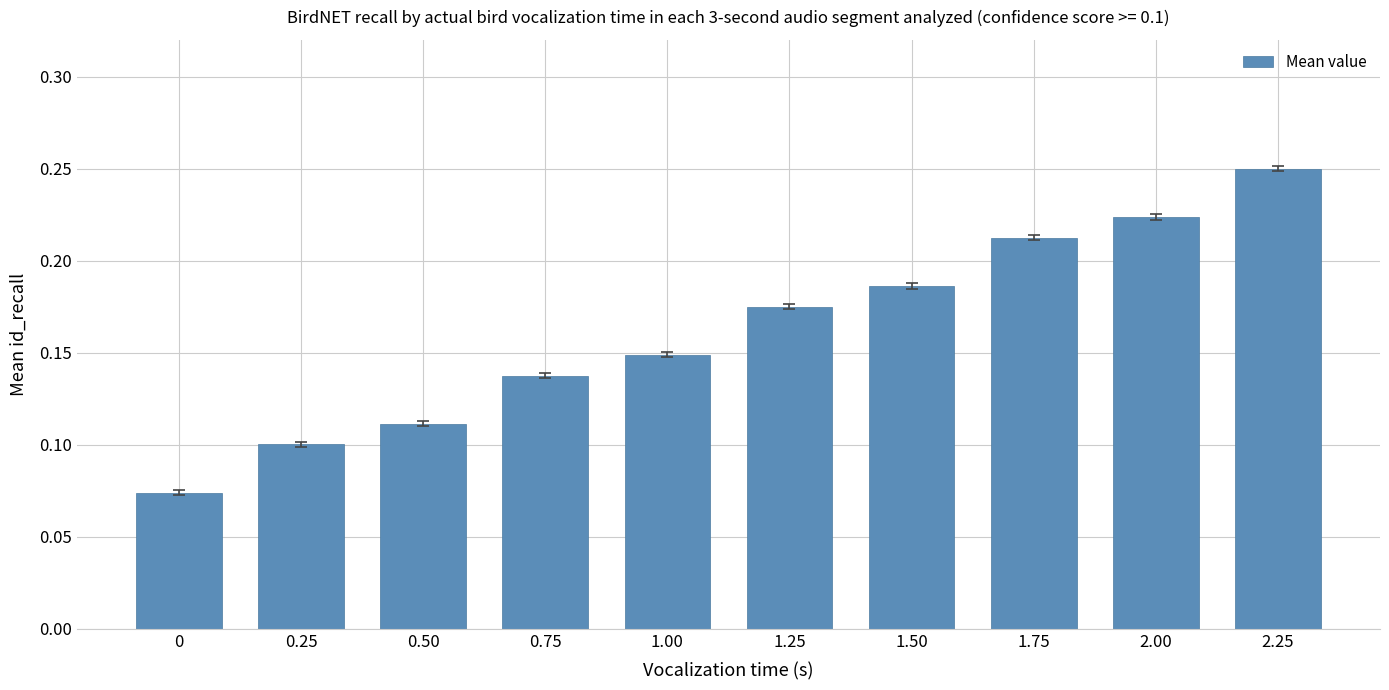

What position from the right is 0?

10